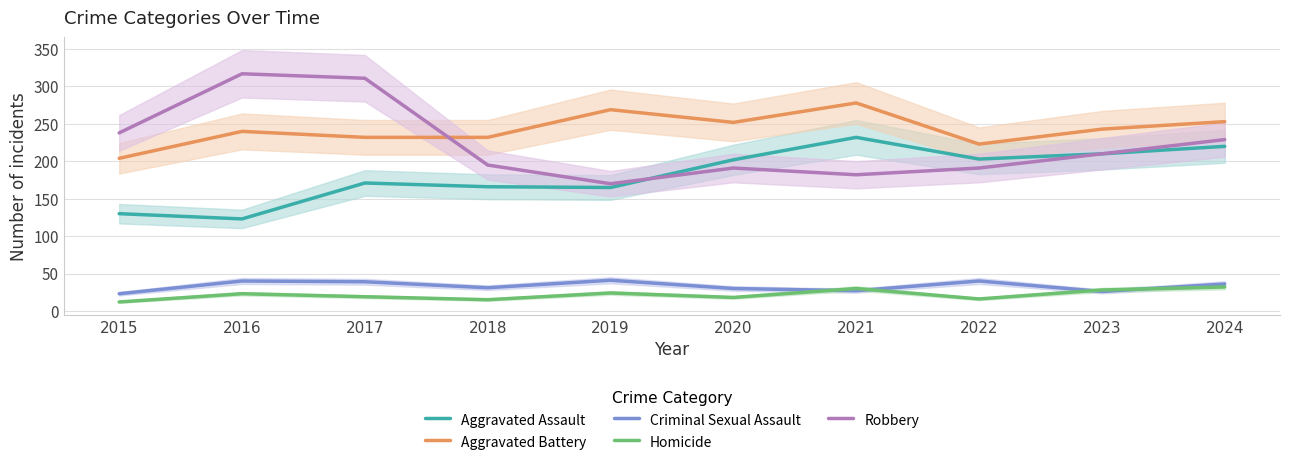

What is the lowest value of the Aggravated Battery series?

204